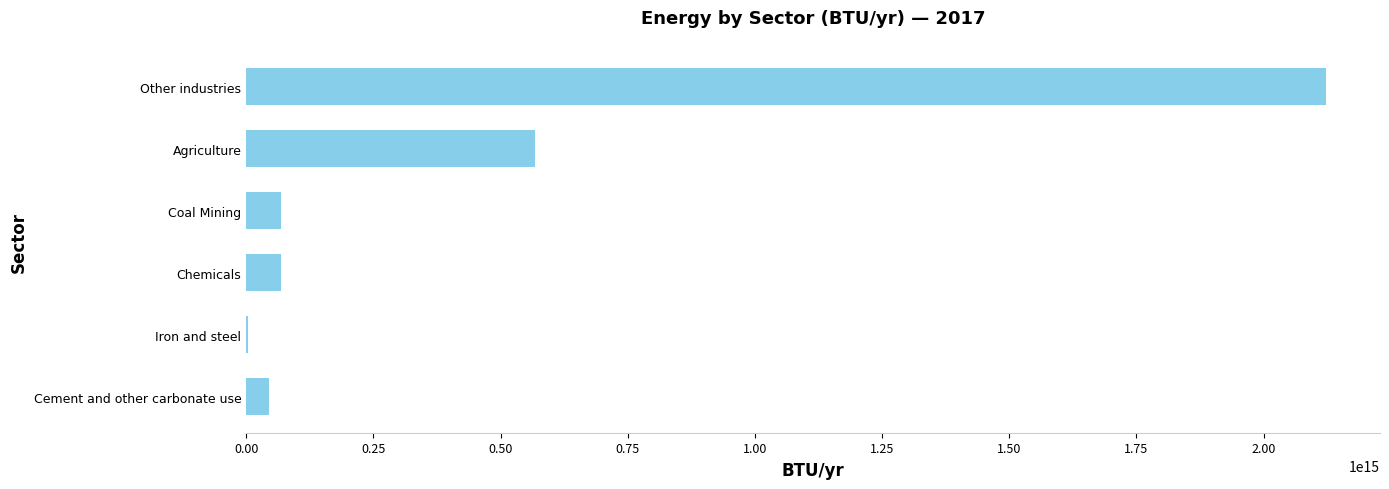

What is the ratio of the value at Coal Mining to the value at Cement and other carbonate use?

1.5